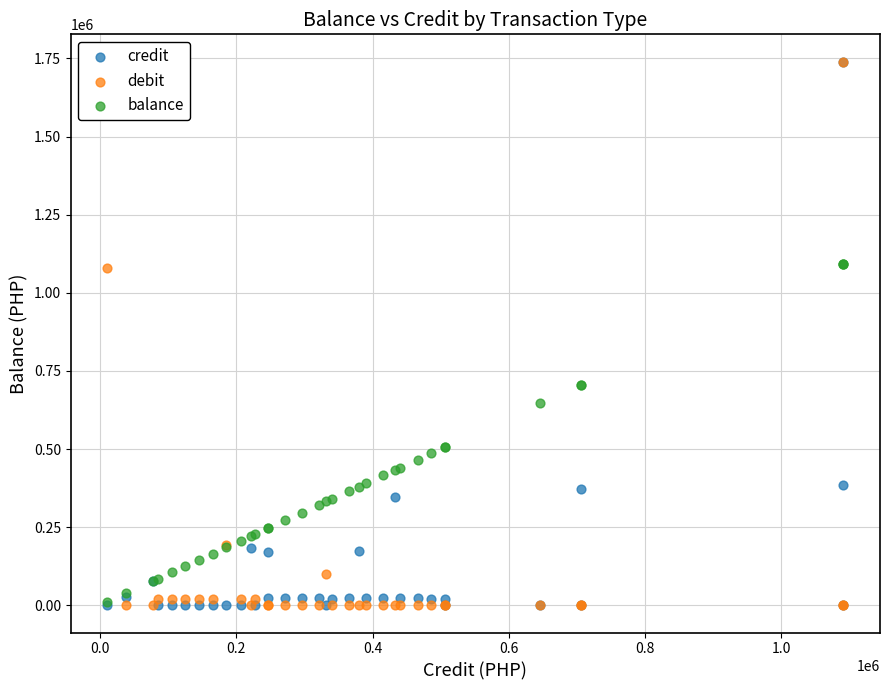

What are all the series names shown in the legend?

credit, debit, balance